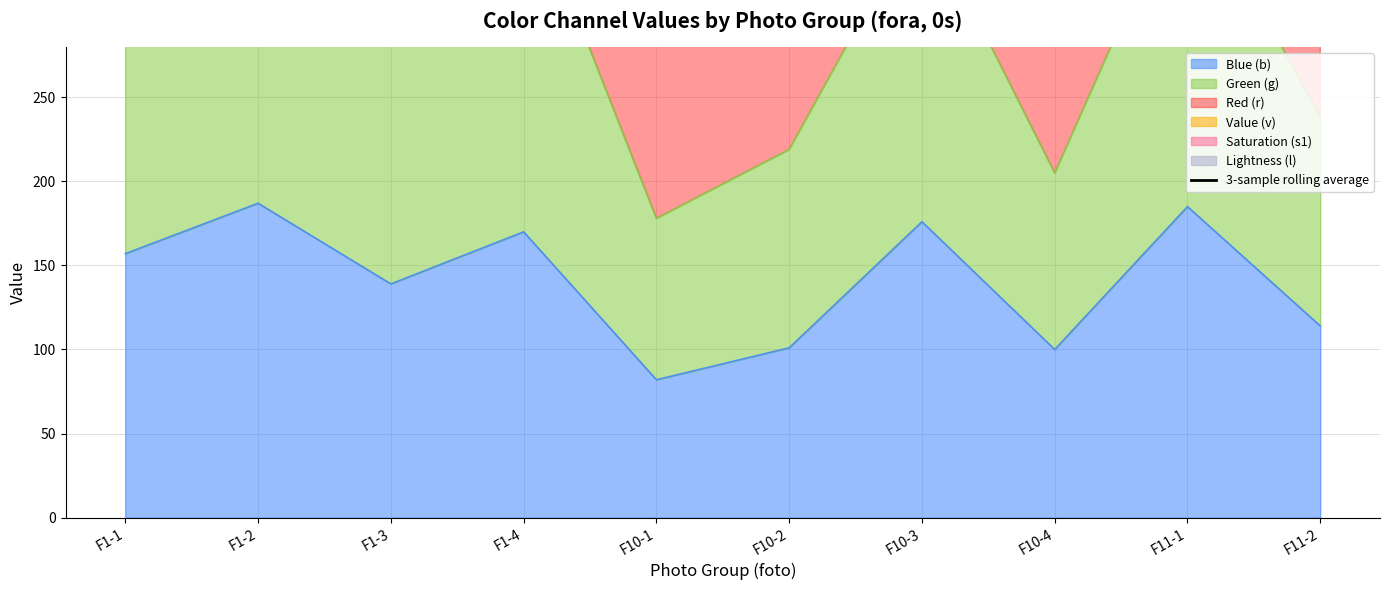

True or false: the data has more than 0 interior local peaks.

True